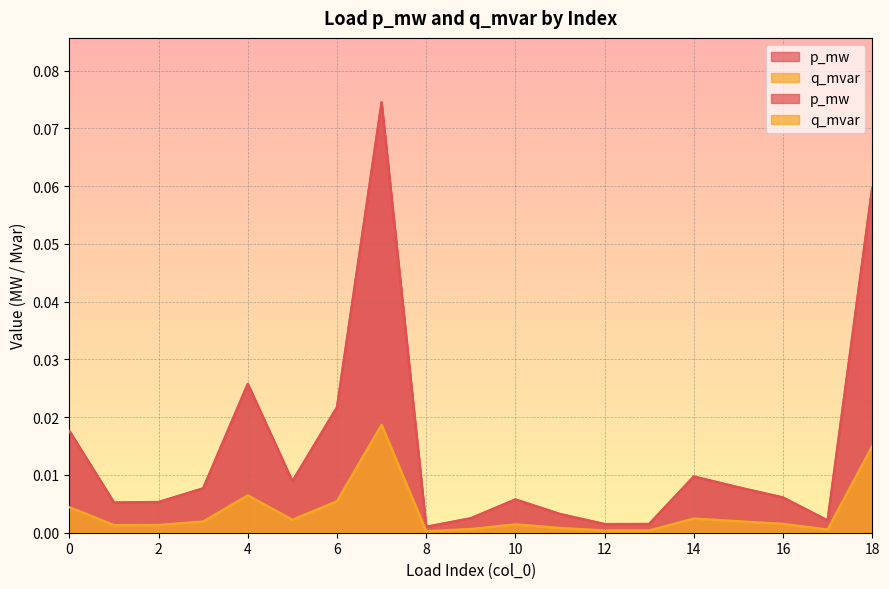

True or false: p_mw and q_mvar cross at least once.

False